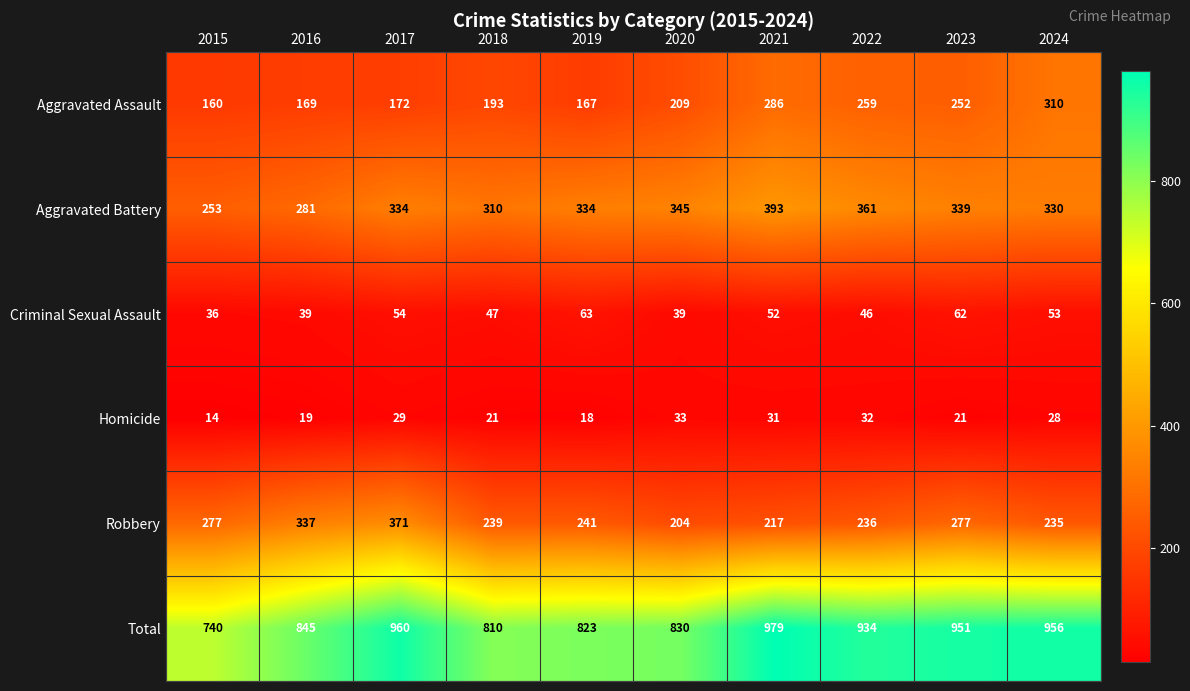

Count the number of data series in this chart.

6